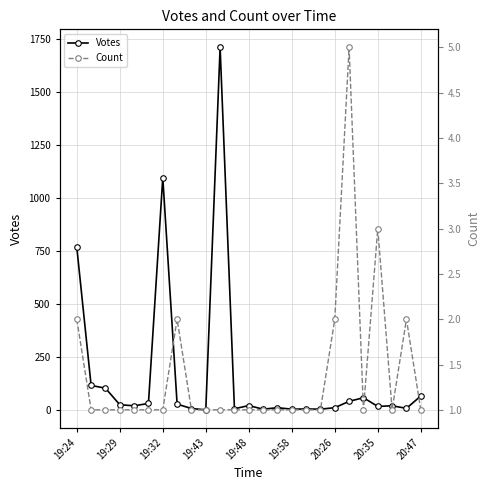

At which label is Votes closest to 856?

19:24